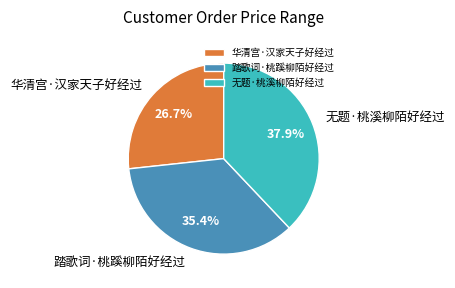

What is the largest slice in the pie chart?

无题·桃溪柳陌好经过